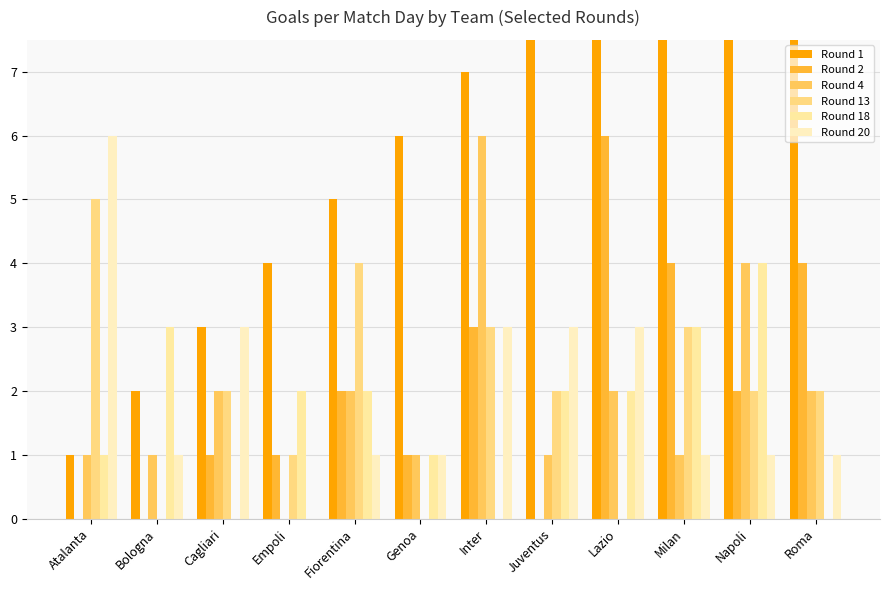

Is it true that Round 1 equals 15 at Napoli?

False